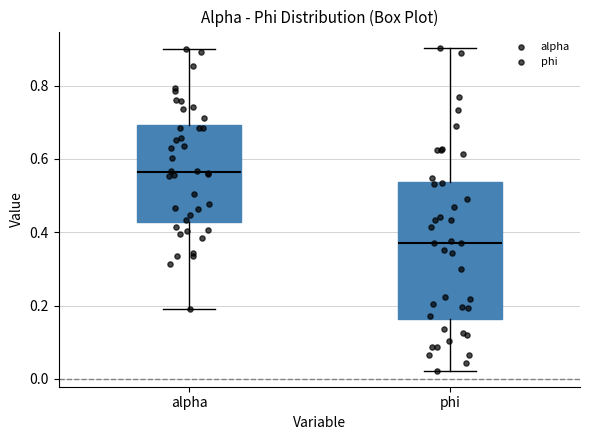

Reading left to right, transcribe this box plot: for each box, give where its median line is, the range the box spans, and where its two whiskers end, as read against the y-axis. The values are not printed on the chart, so give them approximately, as read against the axis.

alpha: median 0.56, box 0.42 to 0.70, whiskers 0.20 to 0.90
phi: median 0.38, box 0.16 to 0.54, whiskers 0.02 to 0.90